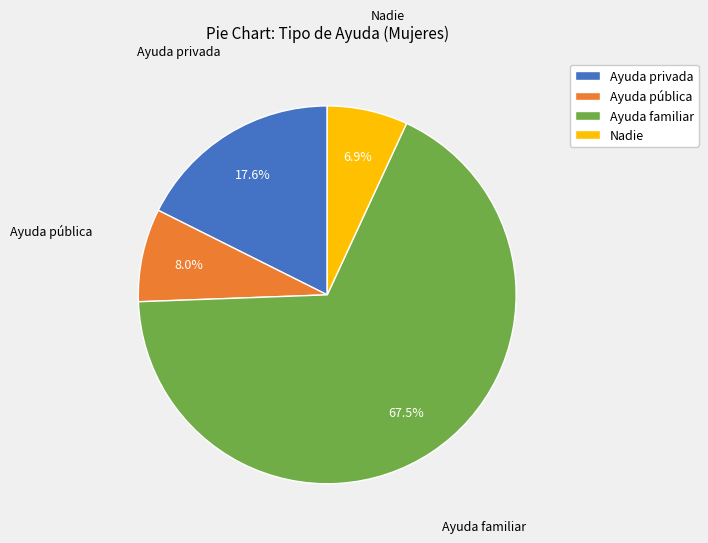

Which slice is the smallest?

Nadie